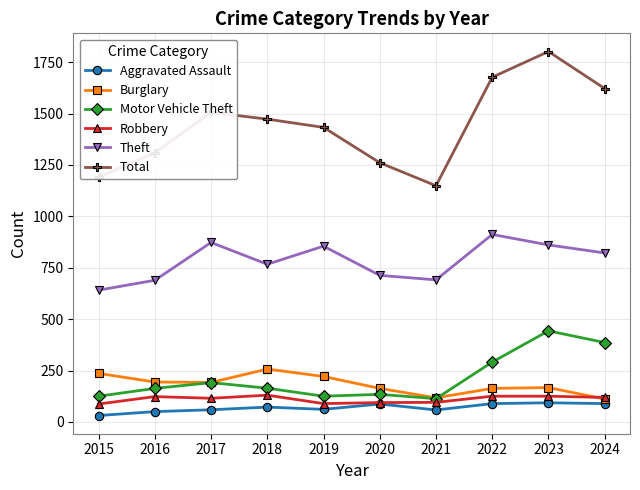

How many interior local peaks does the Total series have?

2